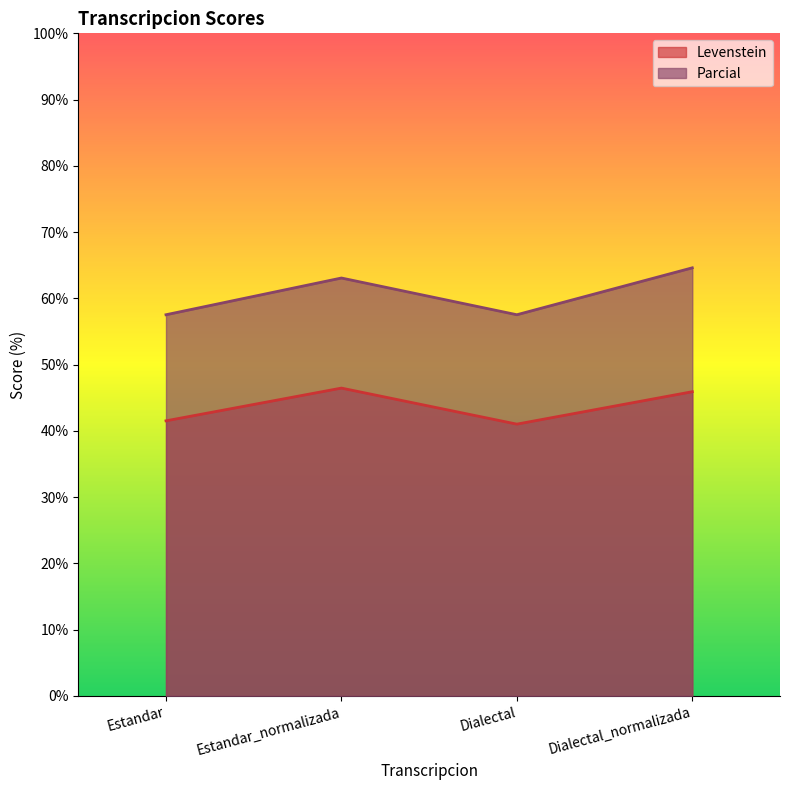

Rank the series at Dialectal from highest to lowest value.

Parcial, Levenstein